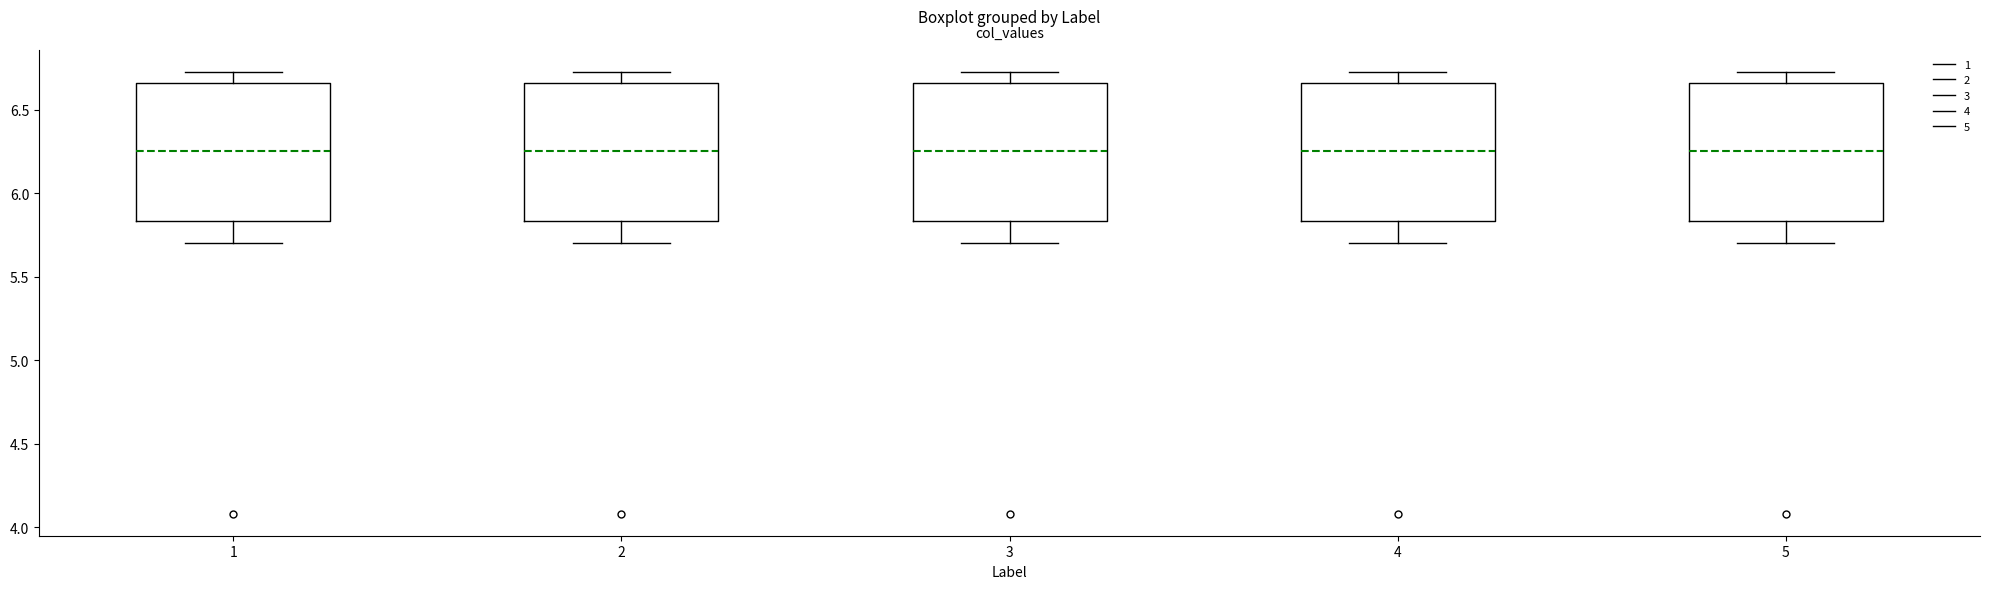

Reading left to right, read every box against the y-axis: the position of its median line, the range the box covers, and the ends of its whiskers. The values are not printed on the chart, so give them approximately, as read against the axis.

1: median 6.25, box 5.85 to 6.65, whiskers 5.70 to 6.75
2: median 6.25, box 5.85 to 6.65, whiskers 5.70 to 6.75
3: median 6.25, box 5.85 to 6.65, whiskers 5.70 to 6.75
4: median 6.25, box 5.85 to 6.65, whiskers 5.70 to 6.75
5: median 6.25, box 5.85 to 6.65, whiskers 5.70 to 6.75